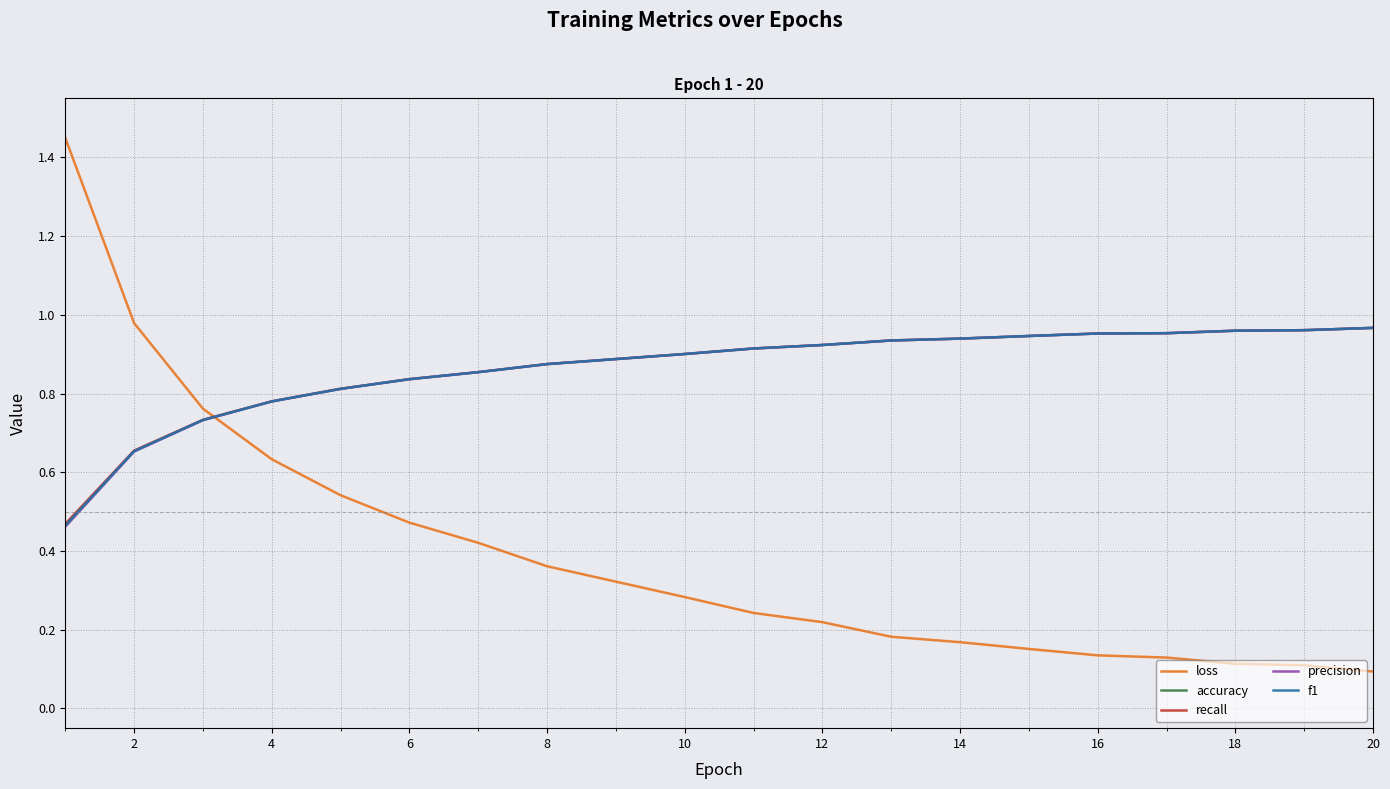

Reading left to right, what are all the values shown in this chart?

loss: 1.5	1.0	0.8	0.6	0.5	0.5	0.4	0.4	0.3	0.3	0.2	0.2	0.2	0.2	0.2	0.1	0.1	0.1	0.1	0.1
accuracy: 46.9	65.5	73.3	78.0	81.2	83.7	85.5	87.5	88.8	90.1	91.5	92.3	93.5	94.0	94.6	95.3	95.3	96.0	96.1	96.7
recall: 0.5	0.7	0.7	0.8	0.8	0.8	0.9	0.9	0.9	0.9	0.9	0.9	0.9	0.9	0.9	1.0	1.0	1.0	1.0	1.0
precision: 0.5	0.7	0.7	0.8	0.8	0.8	0.9	0.9	0.9	0.9	0.9	0.9	0.9	0.9	0.9	1.0	1.0	1.0	1.0	1.0
f1: 0.5	0.7	0.7	0.8	0.8	0.8	0.9	0.9	0.9	0.9	0.9	0.9	0.9	0.9	0.9	1.0	1.0	1.0	1.0	1.0